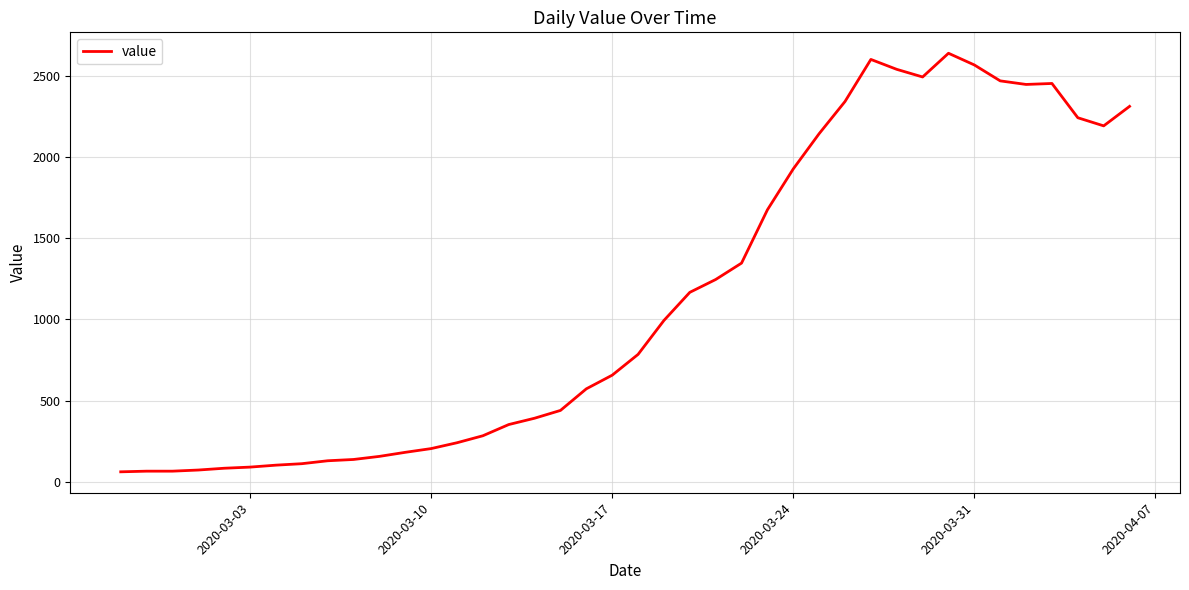

What is the greatest value displayed?

2638